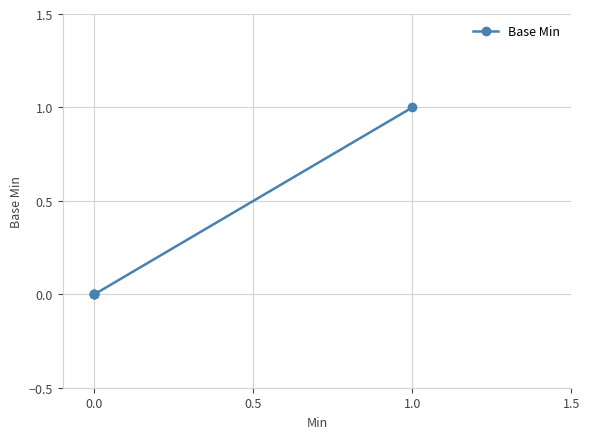

True or false: there are more than 0 points higher than both neighbors.

False